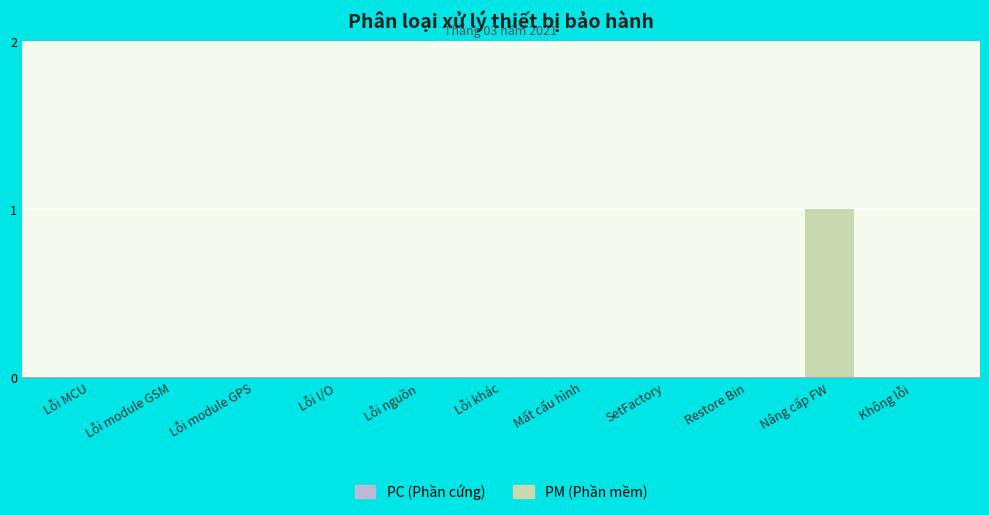

Which has a higher value, Lỗi module GPS or Nâng cấp FW?

Nâng cấp FW